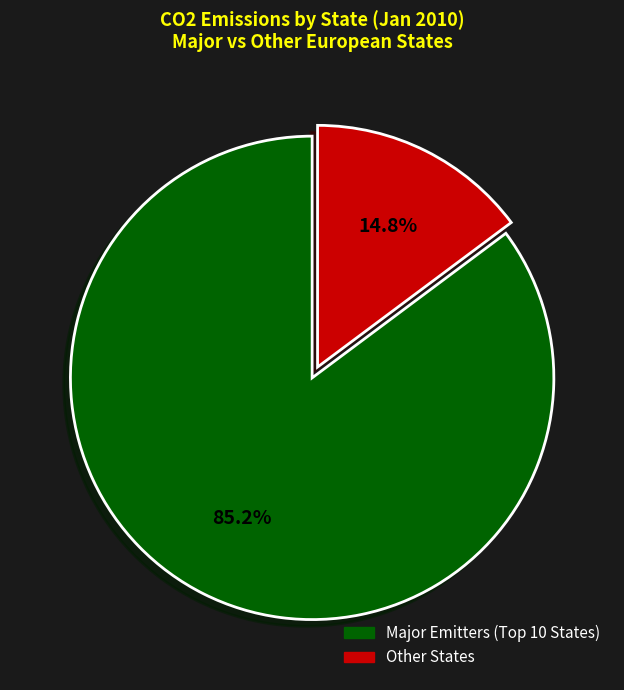

Does any single category account for the majority?

Yes